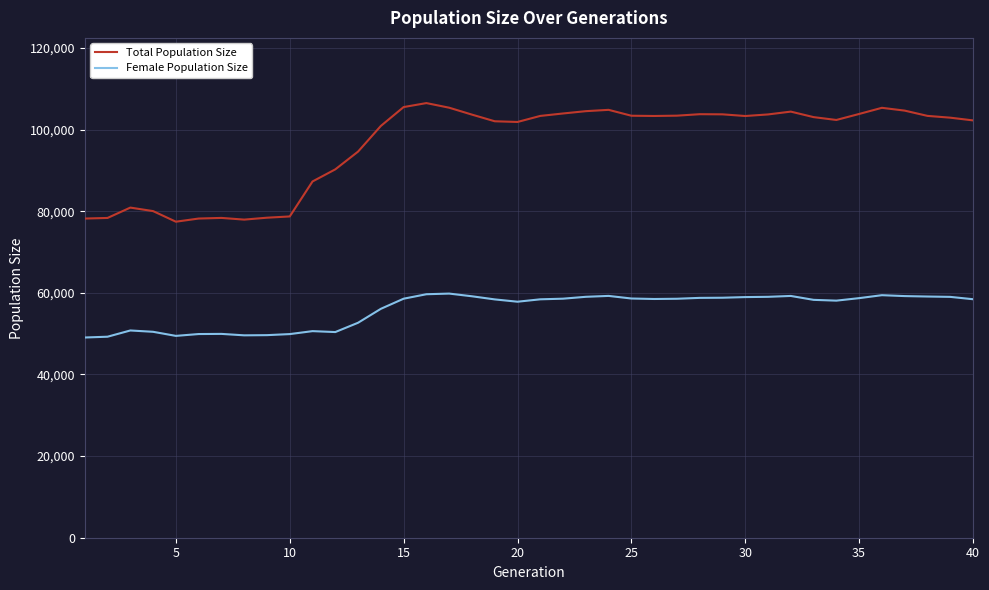

Rank the series by their maximum value, from lowest to highest.

Female Population Size, Total Population Size